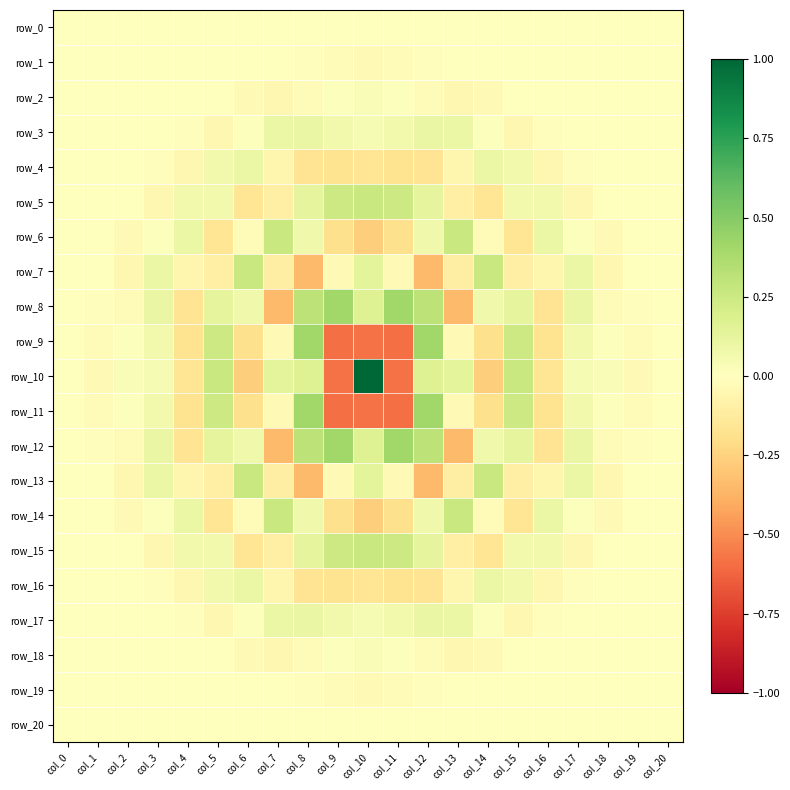

Reading left to right, extract all data points from this chart.

row_0: col_0=0.0	col_1=0.0	col_2=0.0	col_3=0.0	col_4=0.0	col_5=0.0	col_6=0.0	col_7=0.0	col_8=0.0	col_9=0.0	col_10=0.0	col_11=0.0	col_12=0.0	col_13=0.0	col_14=0.0	col_15=0.0	col_16=0.0	col_17=0.0	col_18=0.0	col_19=0.0	col_20=0.0
row_1: col_0=0.0	col_1=0.0	col_2=0.0	col_3=0.0	col_4=0.0	col_5=0.0	col_6=0.0	col_7=0.0	col_8=-0.0	col_9=-0.0	col_10=-0.0	col_11=-0.0	col_12=-0.0	col_13=0.0	col_14=0.0	col_15=0.0	col_16=0.0	col_17=0.0	col_18=0.0	col_19=0.0	col_20=0.0
row_2: col_0=0.0	col_1=0.0	col_2=0.0	col_3=0.0	col_4=0.0	col_5=0.0	col_6=-0.0	col_7=-0.1	col_8=-0.0	col_9=0.0	col_10=0.0	col_11=0.0	col_12=-0.0	col_13=-0.1	col_14=-0.0	col_15=0.0	col_16=0.0	col_17=0.0	col_18=0.0	col_19=0.0	col_20=0.0
row_3: col_0=0.0	col_1=0.0	col_2=0.0	col_3=0.0	col_4=-0.0	col_5=-0.1	col_6=0.0	col_7=0.1	col_8=0.1	col_9=0.1	col_10=0.0	col_11=0.1	col_12=0.1	col_13=0.1	col_14=0.0	col_15=-0.1	col_16=-0.0	col_17=0.0	col_18=0.0	col_19=0.0	col_20=0.0
row_4: col_0=0.0	col_1=0.0	col_2=0.0	col_3=-0.0	col_4=-0.1	col_5=0.1	col_6=0.1	col_7=-0.1	col_8=-0.2	col_9=-0.2	col_10=-0.2	col_11=-0.2	col_12=-0.2	col_13=-0.1	col_14=0.1	col_15=0.1	col_16=-0.1	col_17=-0.0	col_18=0.0	col_19=0.0	col_20=0.0
row_5: col_0=0.0	col_1=0.0	col_2=0.0	col_3=-0.1	col_4=0.1	col_5=0.1	col_6=-0.2	col_7=-0.1	col_8=0.1	col_9=0.2	col_10=0.3	col_11=0.2	col_12=0.1	col_13=-0.1	col_14=-0.2	col_15=0.1	col_16=0.1	col_17=-0.1	col_18=0.0	col_19=0.0	col_20=0.0
row_6: col_0=0.0	col_1=0.0	col_2=-0.0	col_3=0.0	col_4=0.1	col_5=-0.2	col_6=-0.0	col_7=0.3	col_8=0.1	col_9=-0.2	col_10=-0.3	col_11=-0.2	col_12=0.1	col_13=0.3	col_14=-0.0	col_15=-0.2	col_16=0.1	col_17=0.0	col_18=-0.0	col_19=0.0	col_20=0.0
row_7: col_0=0.0	col_1=0.0	col_2=-0.1	col_3=0.1	col_4=-0.1	col_5=-0.1	col_6=0.3	col_7=-0.1	col_8=-0.3	col_9=-0.0	col_10=0.1	col_11=-0.0	col_12=-0.3	col_13=-0.1	col_14=0.3	col_15=-0.1	col_16=-0.1	col_17=0.1	col_18=-0.1	col_19=0.0	col_20=0.0
row_8: col_0=0.0	col_1=-0.0	col_2=-0.0	col_3=0.1	col_4=-0.2	col_5=0.1	col_6=0.1	col_7=-0.3	col_8=0.3	col_9=0.4	col_10=0.2	col_11=0.4	col_12=0.3	col_13=-0.3	col_14=0.1	col_15=0.1	col_16=-0.2	col_17=0.1	col_18=-0.0	col_19=-0.0	col_20=0.0
row_9: col_0=0.0	col_1=-0.0	col_2=0.0	col_3=0.1	col_4=-0.2	col_5=0.2	col_6=-0.2	col_7=-0.0	col_8=0.4	col_9=-0.6	col_10=-0.6	col_11=-0.6	col_12=0.4	col_13=-0.0	col_14=-0.2	col_15=0.2	col_16=-0.2	col_17=0.1	col_18=0.0	col_19=-0.0	col_20=0.0
row_10: col_0=0.0	col_1=-0.0	col_2=0.0	col_3=0.0	col_4=-0.2	col_5=0.3	col_6=-0.3	col_7=0.1	col_8=0.2	col_9=-0.6	col_10=1.0	col_11=-0.6	col_12=0.2	col_13=0.1	col_14=-0.3	col_15=0.3	col_16=-0.2	col_17=0.0	col_18=0.0	col_19=-0.0	col_20=0.0
row_11: col_0=0.0	col_1=-0.0	col_2=0.0	col_3=0.1	col_4=-0.2	col_5=0.2	col_6=-0.2	col_7=-0.0	col_8=0.4	col_9=-0.6	col_10=-0.6	col_11=-0.6	col_12=0.4	col_13=-0.0	col_14=-0.2	col_15=0.2	col_16=-0.2	col_17=0.1	col_18=0.0	col_19=-0.0	col_20=0.0
row_12: col_0=0.0	col_1=-0.0	col_2=-0.0	col_3=0.1	col_4=-0.2	col_5=0.1	col_6=0.1	col_7=-0.3	col_8=0.3	col_9=0.4	col_10=0.2	col_11=0.4	col_12=0.3	col_13=-0.3	col_14=0.1	col_15=0.1	col_16=-0.2	col_17=0.1	col_18=-0.0	col_19=-0.0	col_20=0.0
row_13: col_0=0.0	col_1=0.0	col_2=-0.1	col_3=0.1	col_4=-0.1	col_5=-0.1	col_6=0.3	col_7=-0.1	col_8=-0.3	col_9=-0.0	col_10=0.1	col_11=-0.0	col_12=-0.3	col_13=-0.1	col_14=0.3	col_15=-0.1	col_16=-0.1	col_17=0.1	col_18=-0.1	col_19=0.0	col_20=0.0
row_14: col_0=0.0	col_1=0.0	col_2=-0.0	col_3=0.0	col_4=0.1	col_5=-0.2	col_6=-0.0	col_7=0.3	col_8=0.1	col_9=-0.2	col_10=-0.3	col_11=-0.2	col_12=0.1	col_13=0.3	col_14=-0.0	col_15=-0.2	col_16=0.1	col_17=0.0	col_18=-0.0	col_19=0.0	col_20=0.0
row_15: col_0=0.0	col_1=0.0	col_2=0.0	col_3=-0.1	col_4=0.1	col_5=0.1	col_6=-0.2	col_7=-0.1	col_8=0.1	col_9=0.2	col_10=0.3	col_11=0.2	col_12=0.1	col_13=-0.1	col_14=-0.2	col_15=0.1	col_16=0.1	col_17=-0.1	col_18=0.0	col_19=0.0	col_20=0.0
row_16: col_0=0.0	col_1=0.0	col_2=0.0	col_3=-0.0	col_4=-0.1	col_5=0.1	col_6=0.1	col_7=-0.1	col_8=-0.2	col_9=-0.2	col_10=-0.2	col_11=-0.2	col_12=-0.2	col_13=-0.1	col_14=0.1	col_15=0.1	col_16=-0.1	col_17=-0.0	col_18=0.0	col_19=0.0	col_20=0.0
row_17: col_0=0.0	col_1=0.0	col_2=0.0	col_3=0.0	col_4=-0.0	col_5=-0.1	col_6=0.0	col_7=0.1	col_8=0.1	col_9=0.1	col_10=0.0	col_11=0.1	col_12=0.1	col_13=0.1	col_14=0.0	col_15=-0.1	col_16=-0.0	col_17=0.0	col_18=0.0	col_19=0.0	col_20=0.0
row_18: col_0=0.0	col_1=0.0	col_2=0.0	col_3=0.0	col_4=0.0	col_5=0.0	col_6=-0.0	col_7=-0.1	col_8=-0.0	col_9=0.0	col_10=0.0	col_11=0.0	col_12=-0.0	col_13=-0.1	col_14=-0.0	col_15=0.0	col_16=0.0	col_17=0.0	col_18=0.0	col_19=0.0	col_20=0.0
row_19: col_0=0.0	col_1=0.0	col_2=0.0	col_3=0.0	col_4=0.0	col_5=0.0	col_6=0.0	col_7=0.0	col_8=-0.0	col_9=-0.0	col_10=-0.0	col_11=-0.0	col_12=-0.0	col_13=0.0	col_14=0.0	col_15=0.0	col_16=0.0	col_17=0.0	col_18=0.0	col_19=0.0	col_20=0.0
row_20: col_0=0.0	col_1=0.0	col_2=0.0	col_3=0.0	col_4=0.0	col_5=0.0	col_6=0.0	col_7=0.0	col_8=0.0	col_9=0.0	col_10=0.0	col_11=0.0	col_12=0.0	col_13=0.0	col_14=0.0	col_15=0.0	col_16=0.0	col_17=0.0	col_18=0.0	col_19=0.0	col_20=0.0